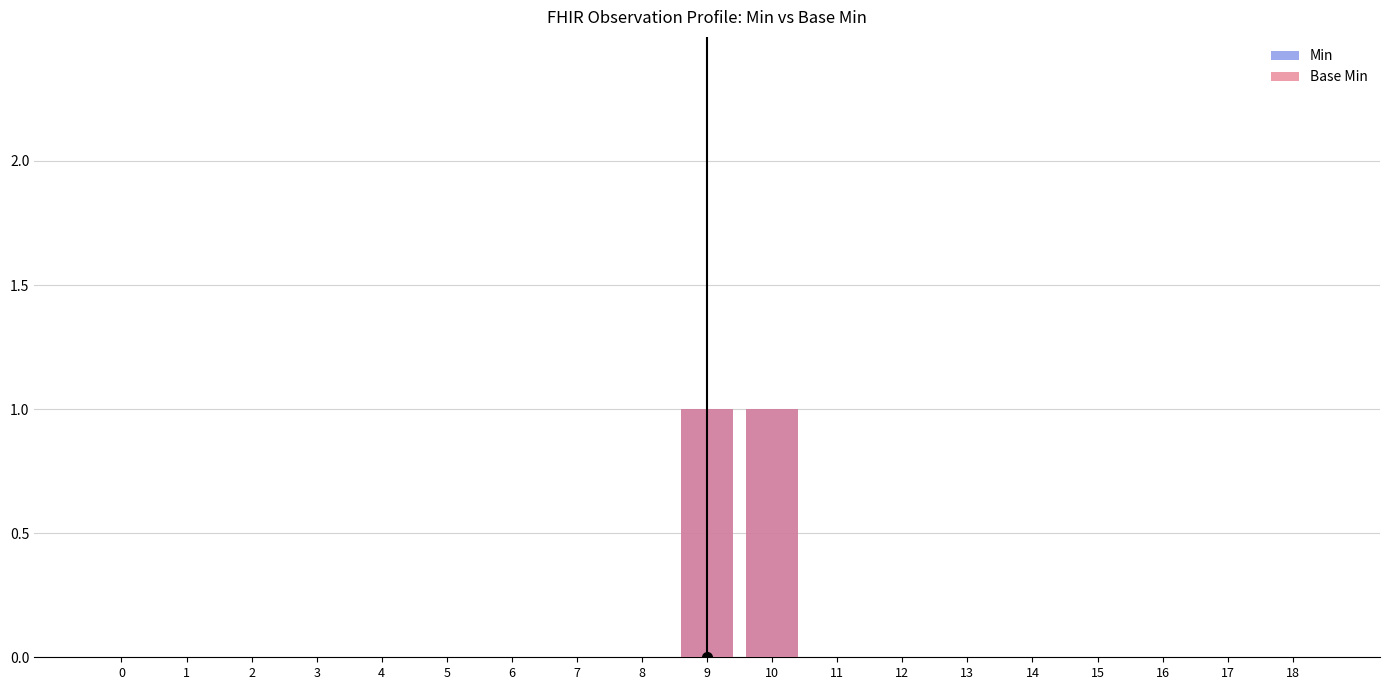

How many groups of bars are there?

19